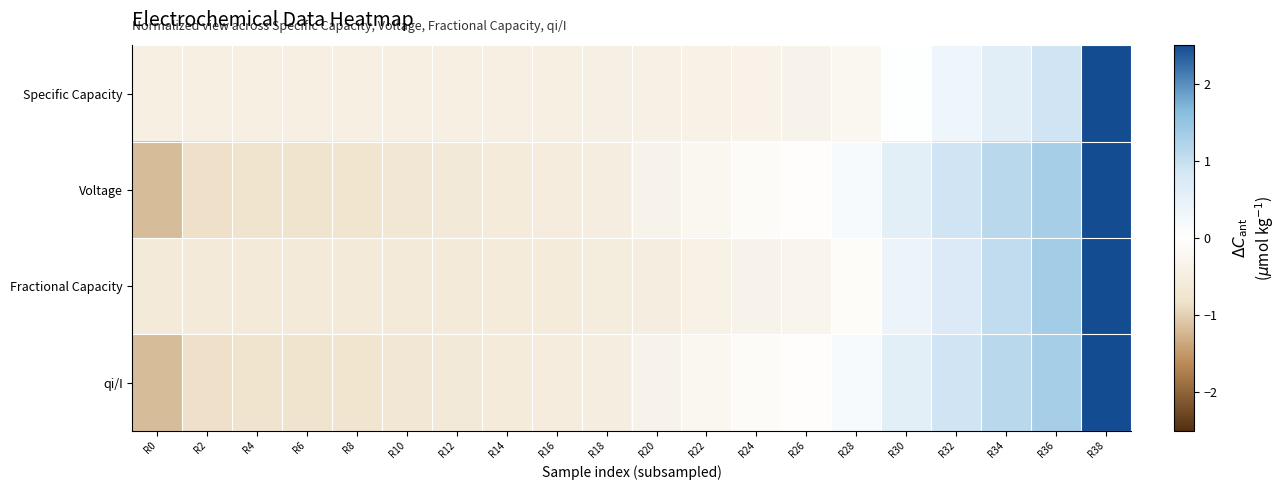

At which category does the chart reach its peak across all series?

R38